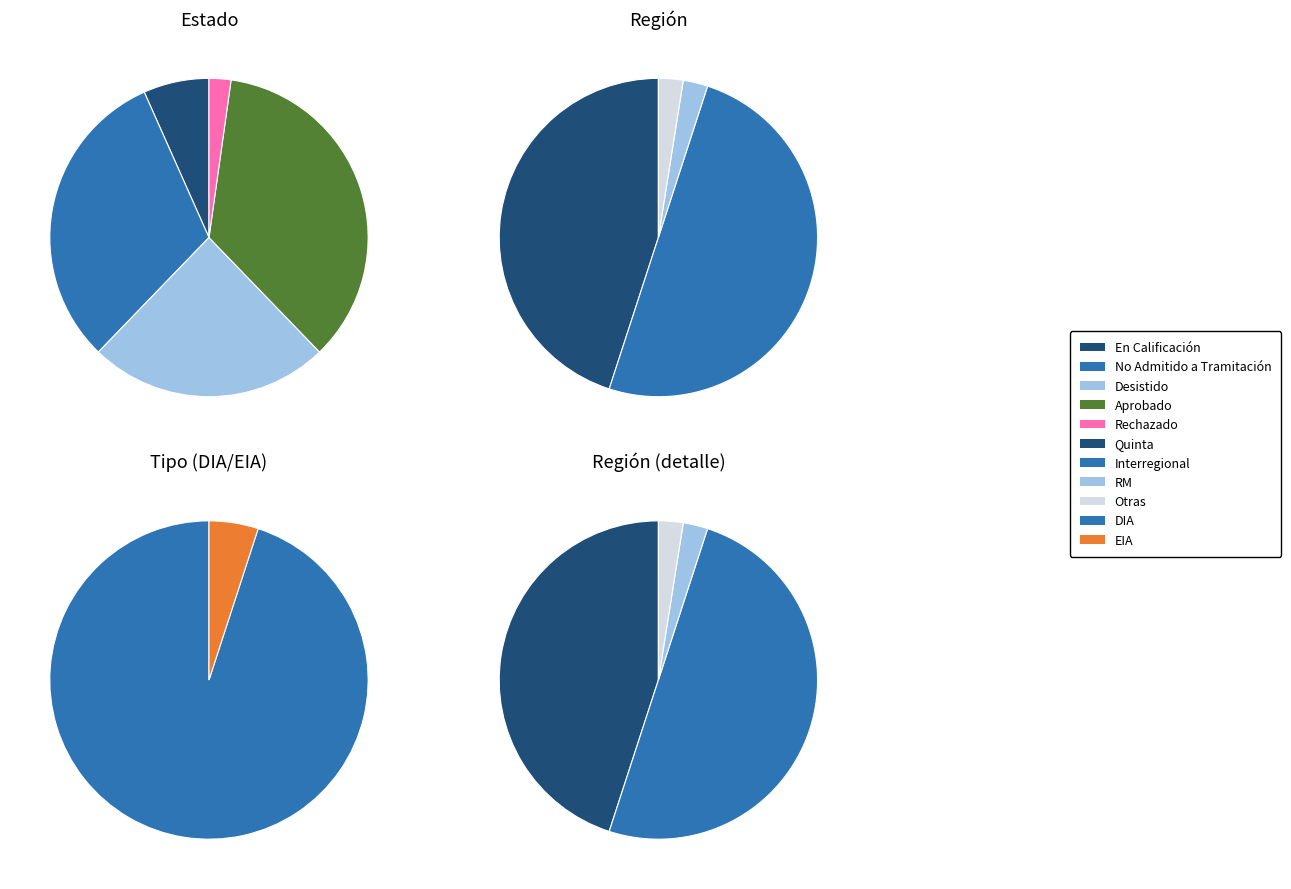

Does any single category account for the majority?

No